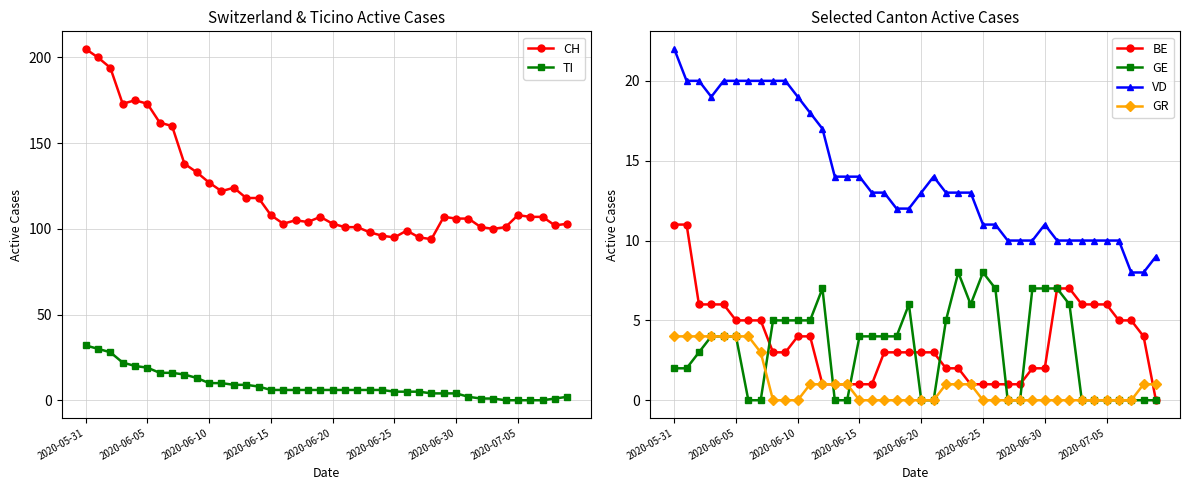

How many lines are shown in the chart?

6